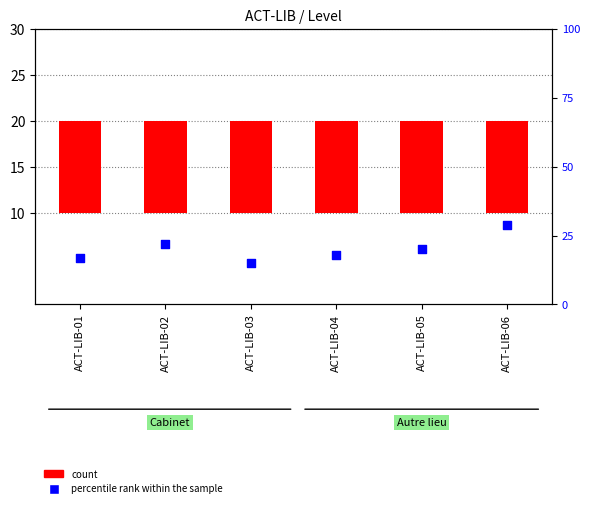

At how many categories does at least one series exceed 17?

4